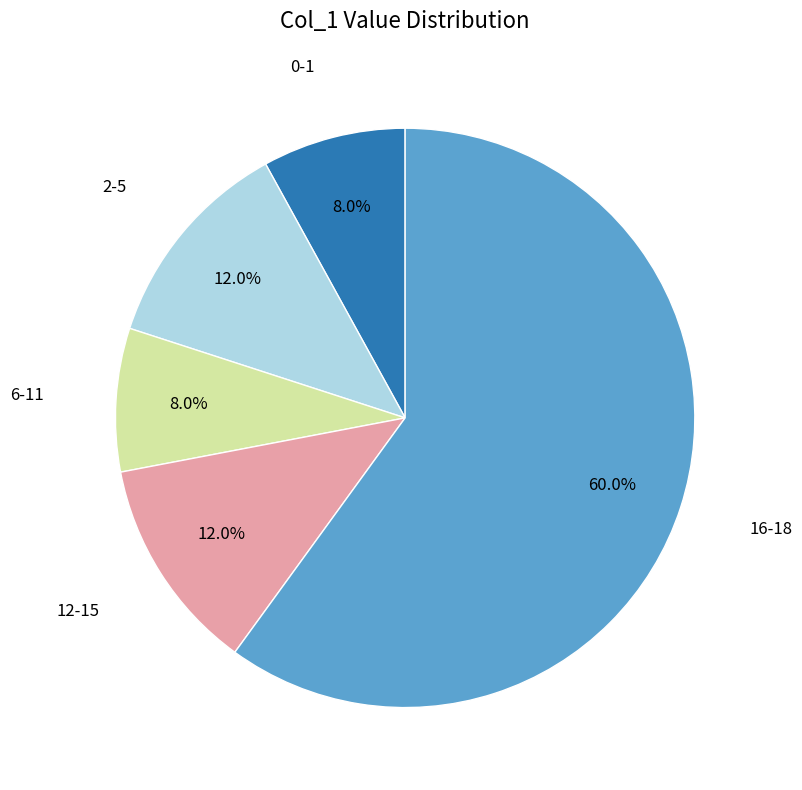

Does any single category account for the majority?

Yes